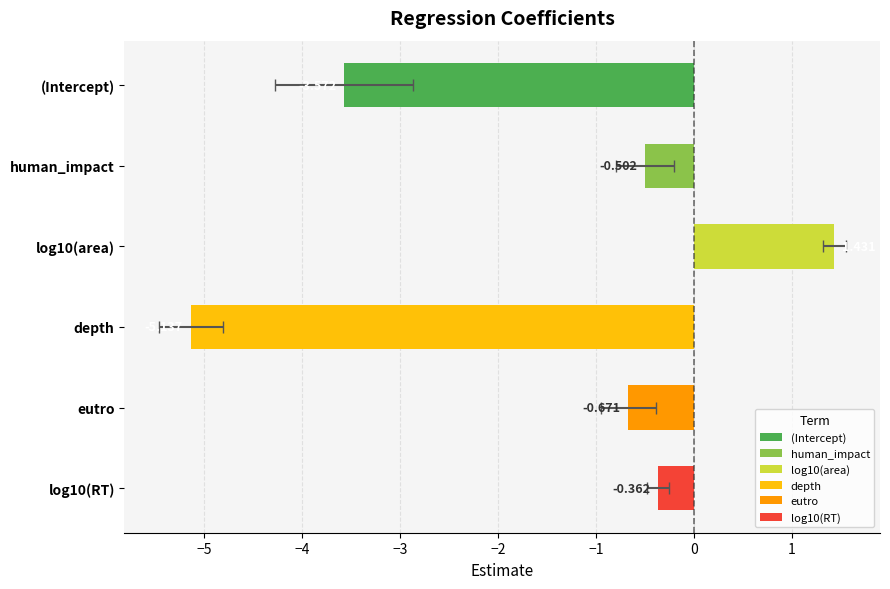

Is it true that the value at −1 is -0.1?

False